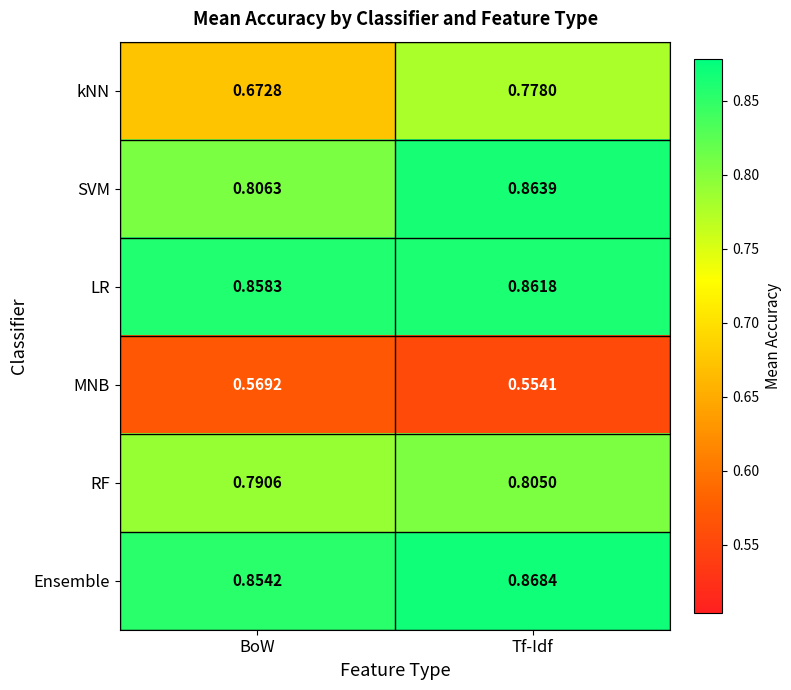

List the series in order of their peak value, highest first.

Ensemble, SVM, LR, RF, kNN, MNB